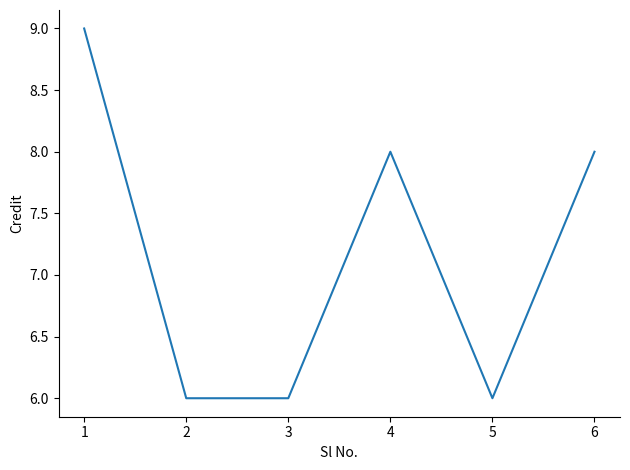

The chart shows a value of 3 at 4. True or false?

False